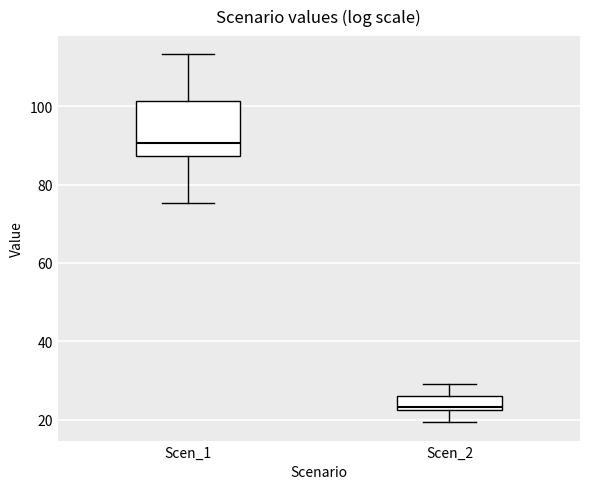

Which box's median line is the highest?

Scen_1